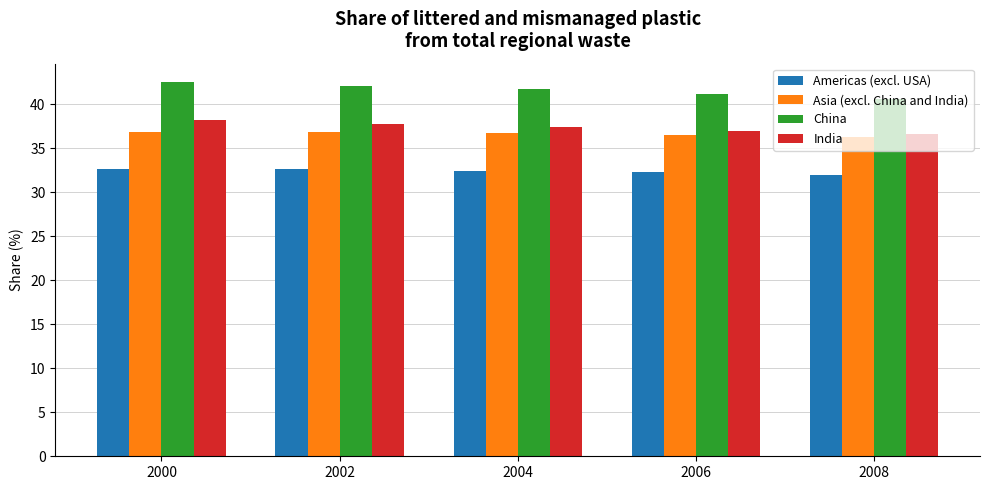

What is the total value across all series at 2000?

150.3